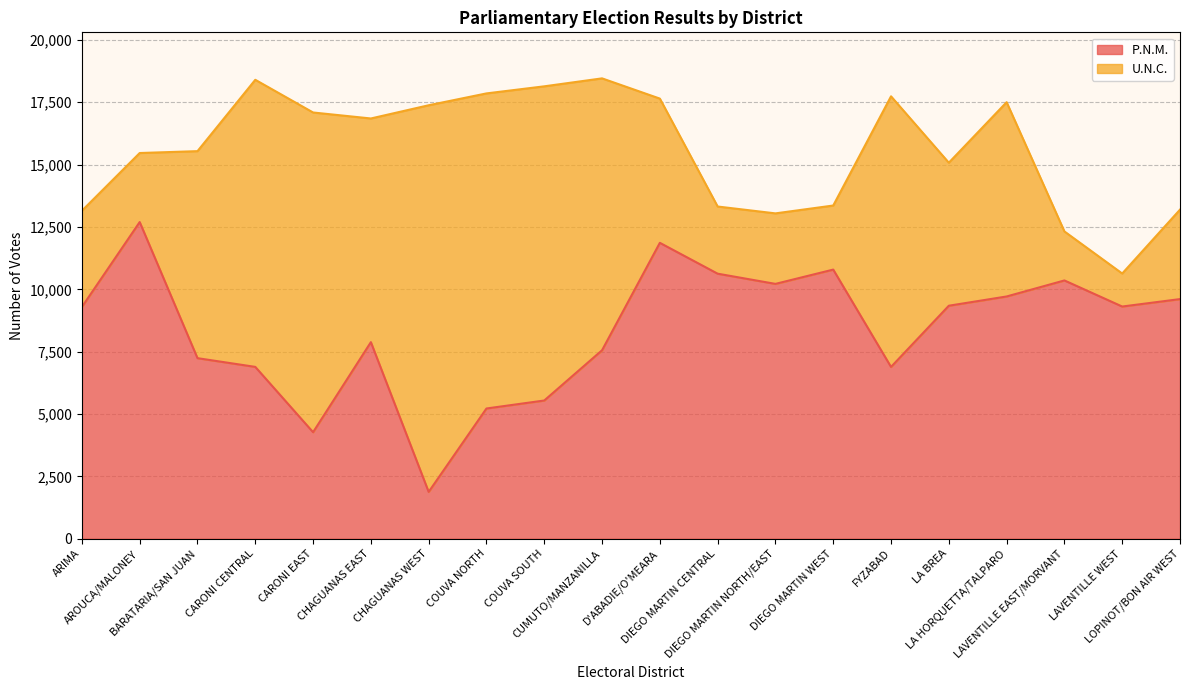

What is the sum of the values at D'ABADIE/O'MEARA and ARIMA?

21157